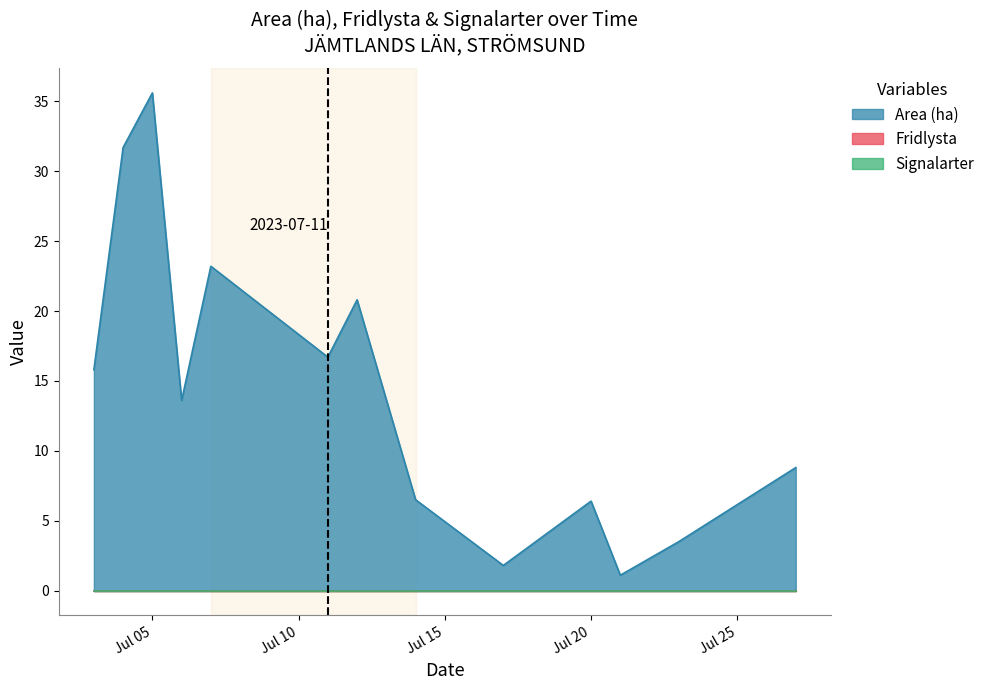

What is the value of the Area (ha) point at the 20th from the left?

3.1